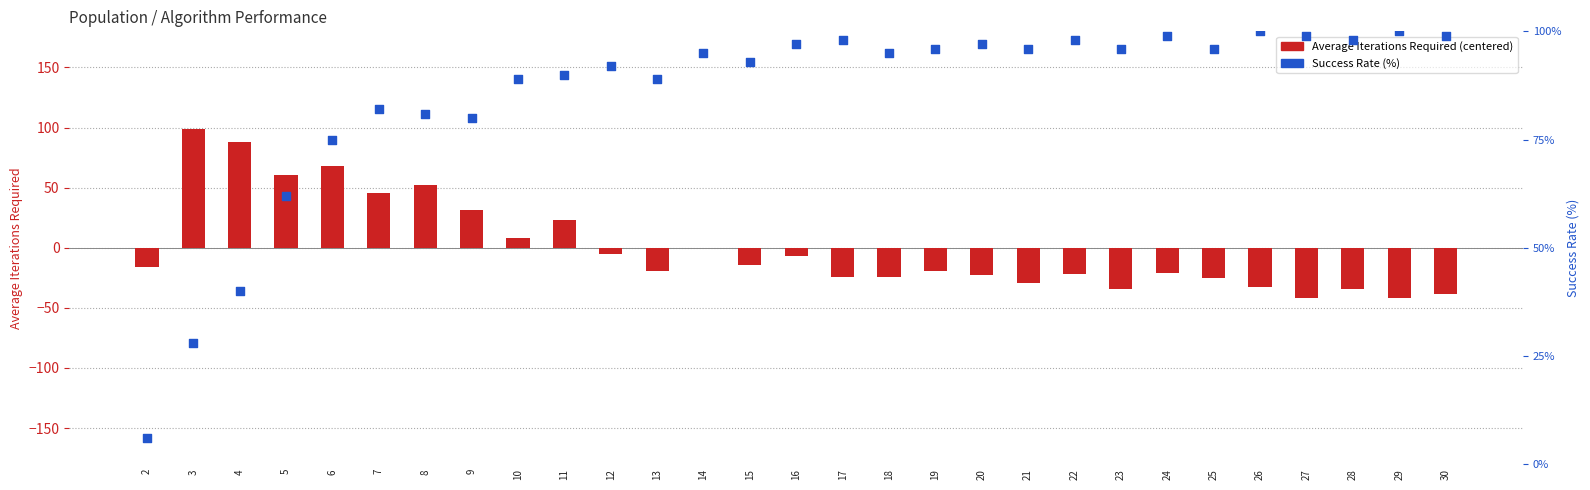

Which series reaches the minimum Y coordinate?

Average Iterations Required